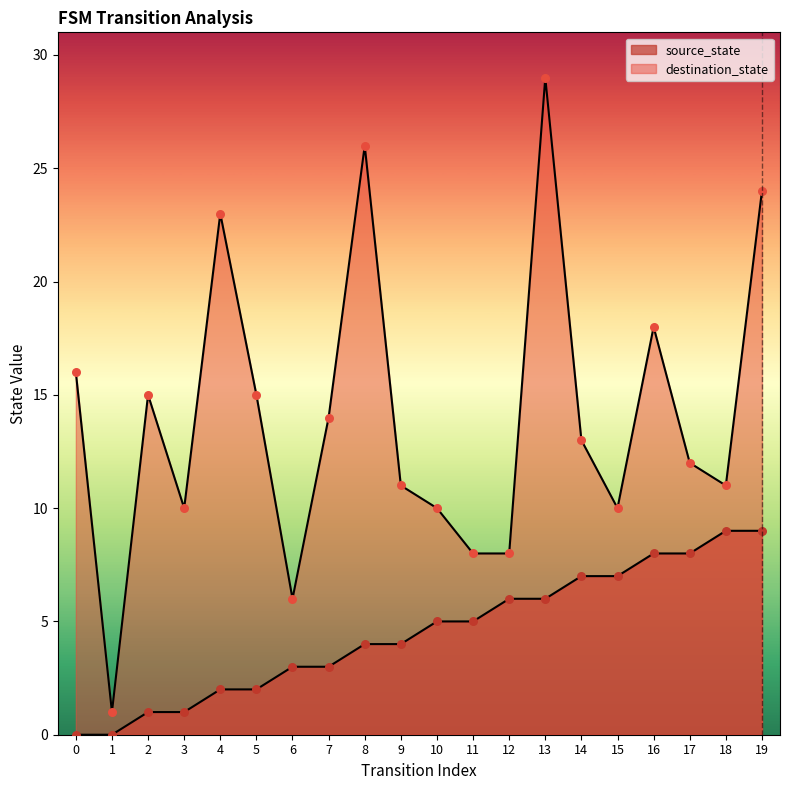

At how many categories does at least one series exceed 5?

19